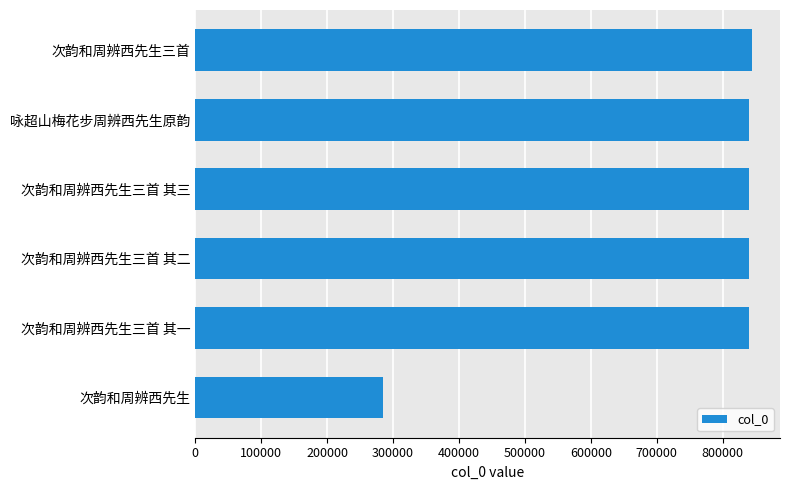

How many series are shown in this chart?

1